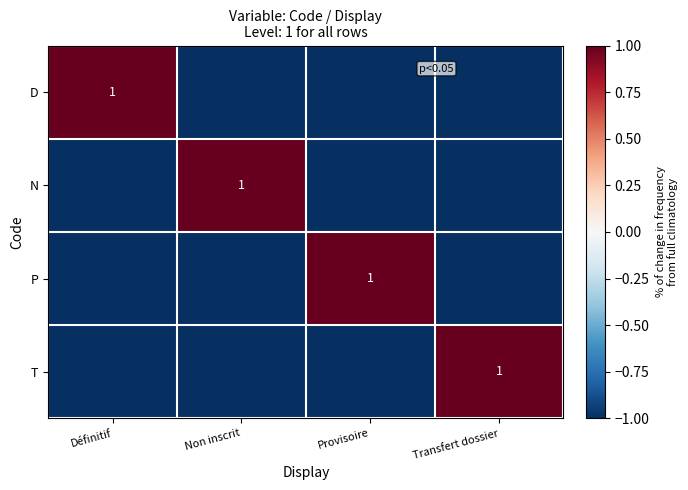

At which category does the chart reach its peak across all series?

Définitif